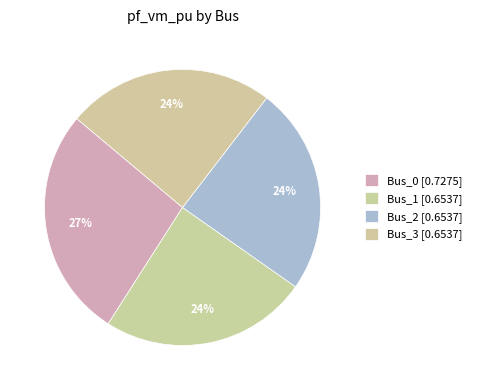

To the nearest percent, what is the combined percentage of Bus_2 and Bus_1?

49%